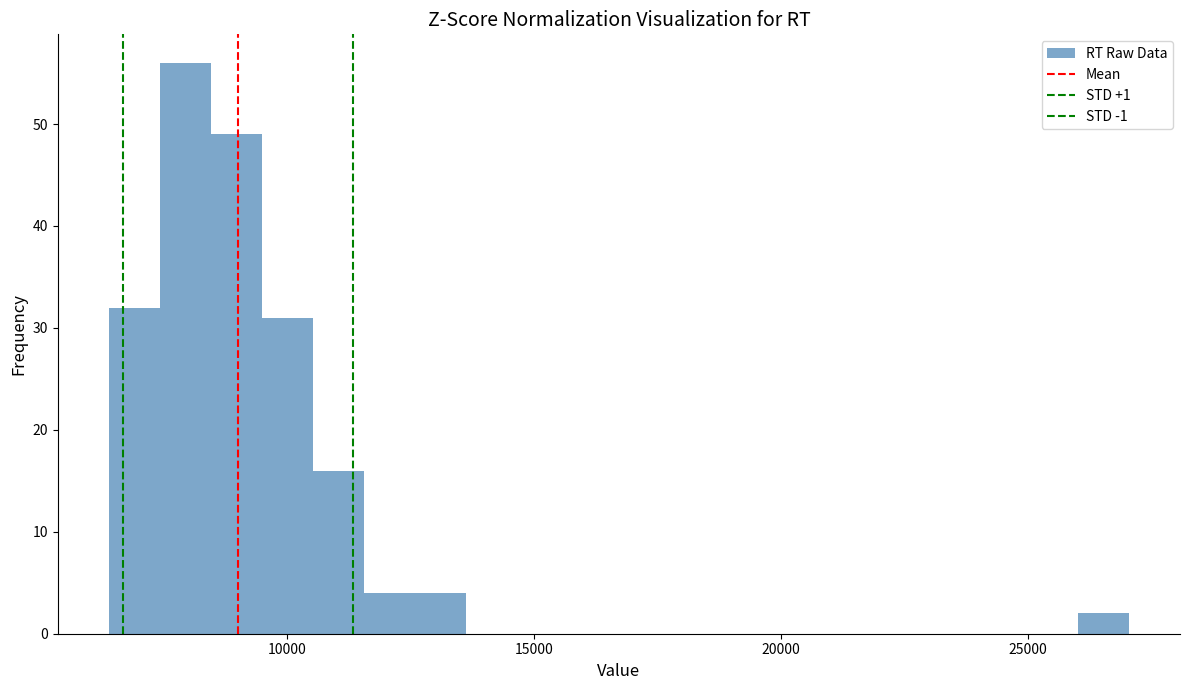

Read against the x-axis, roughly where is the centre of the tallest bar?

8000